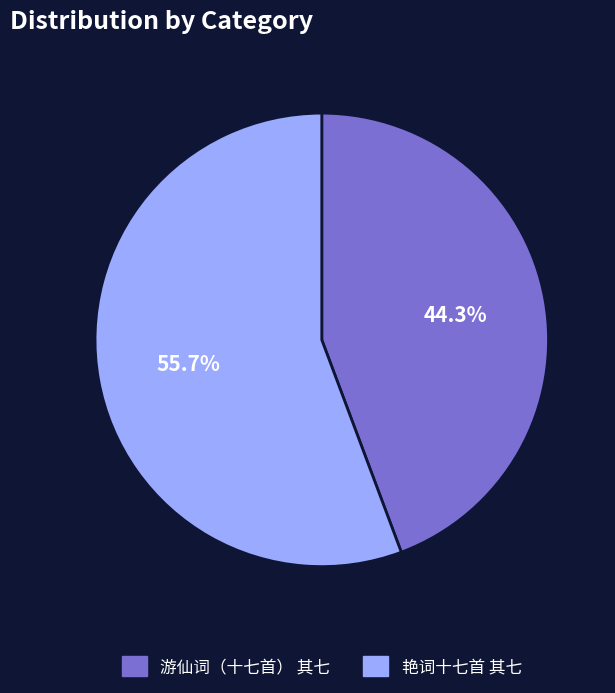

How many segments does this pie chart have?

2